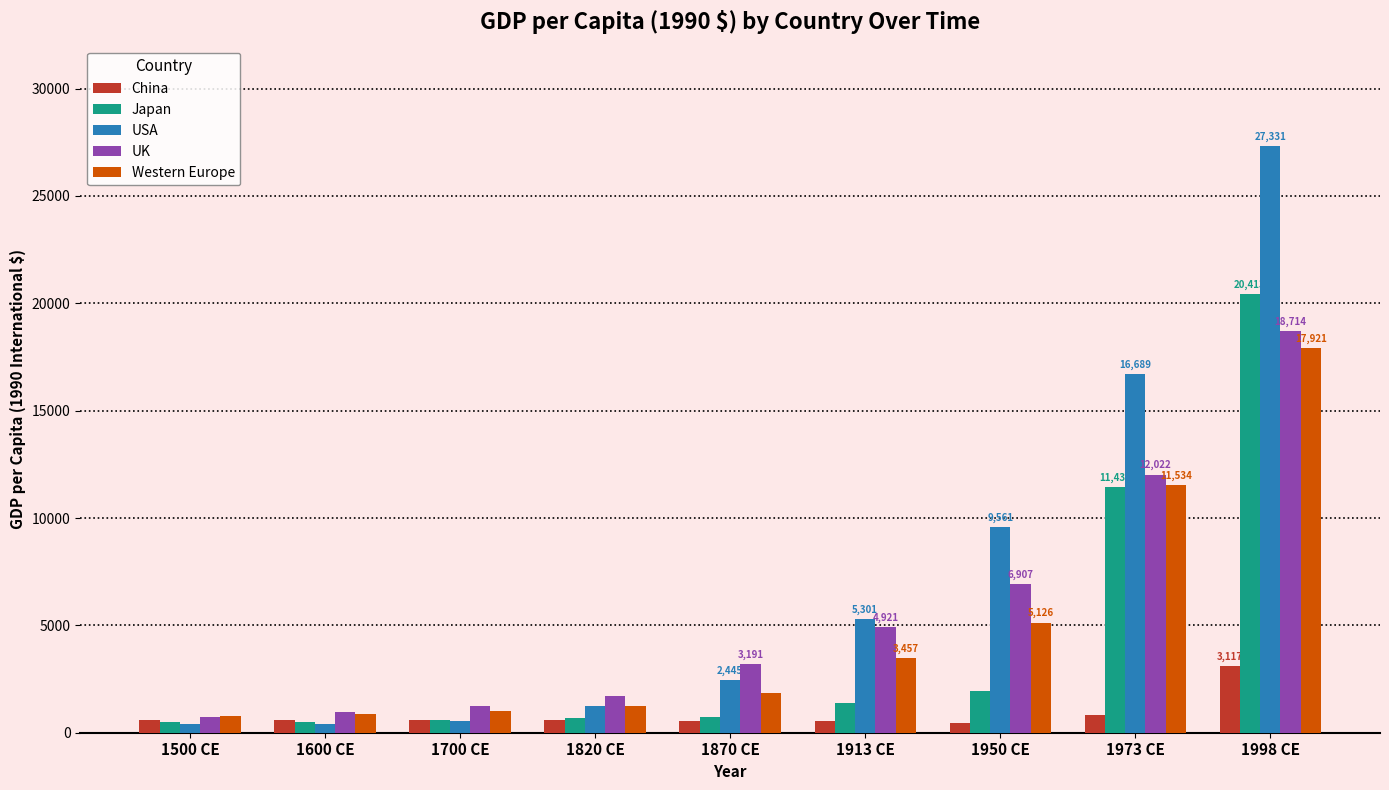

Where is USA nearest to the value 13865?

1973 CE